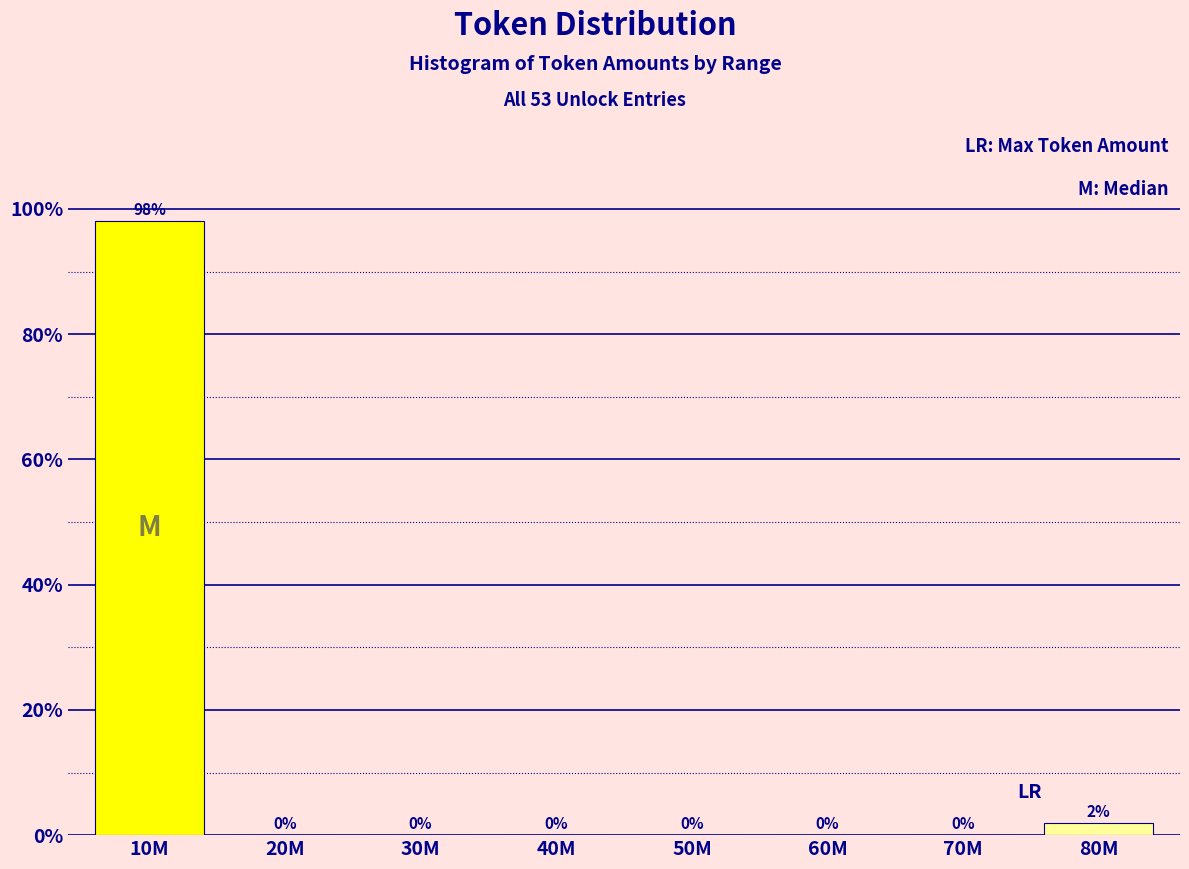

The value at 60M is 52.8. True or false?

False